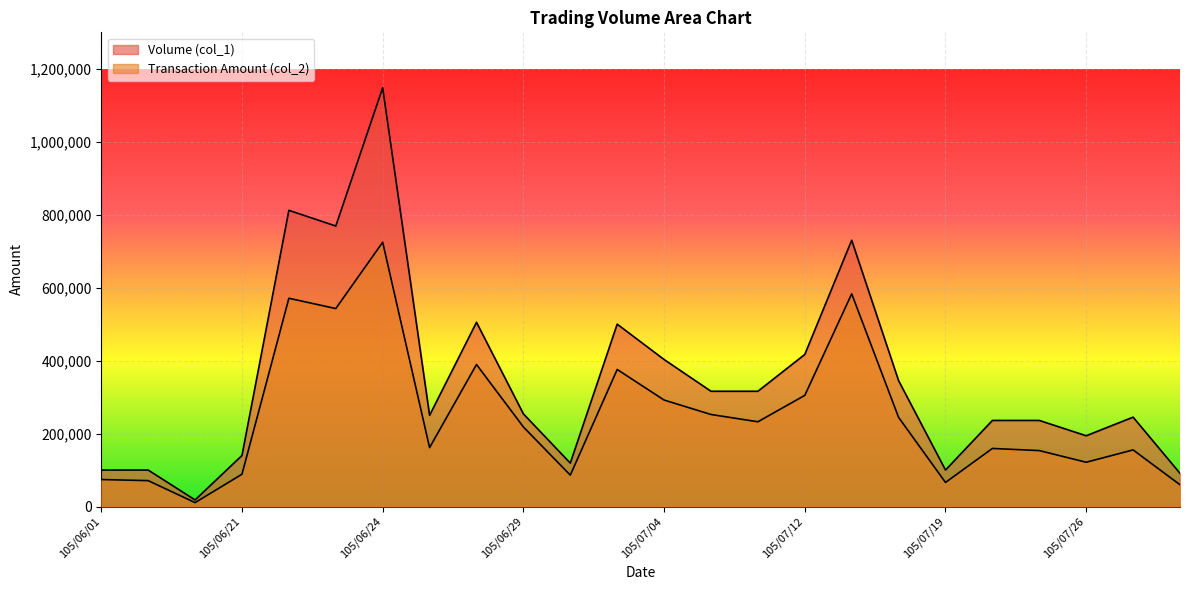

How many values in the Transaction Amount (col_2) series exceed 218160?

11